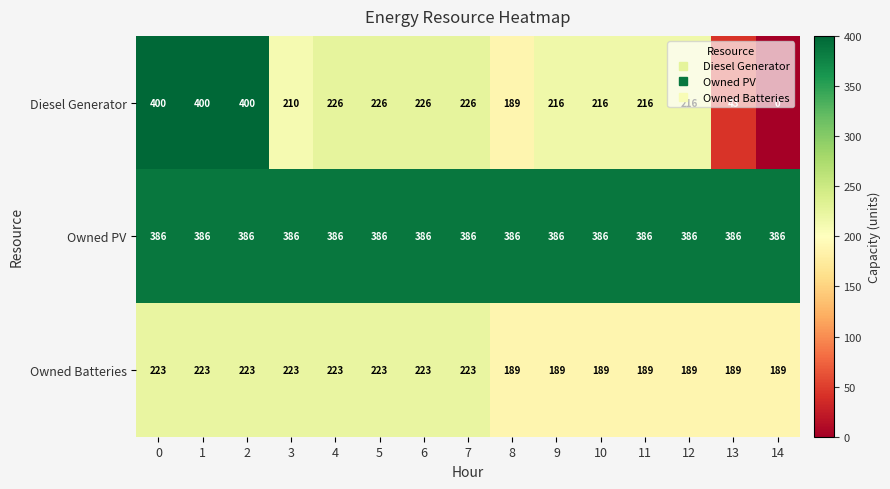

What is the greatest value displayed?

400